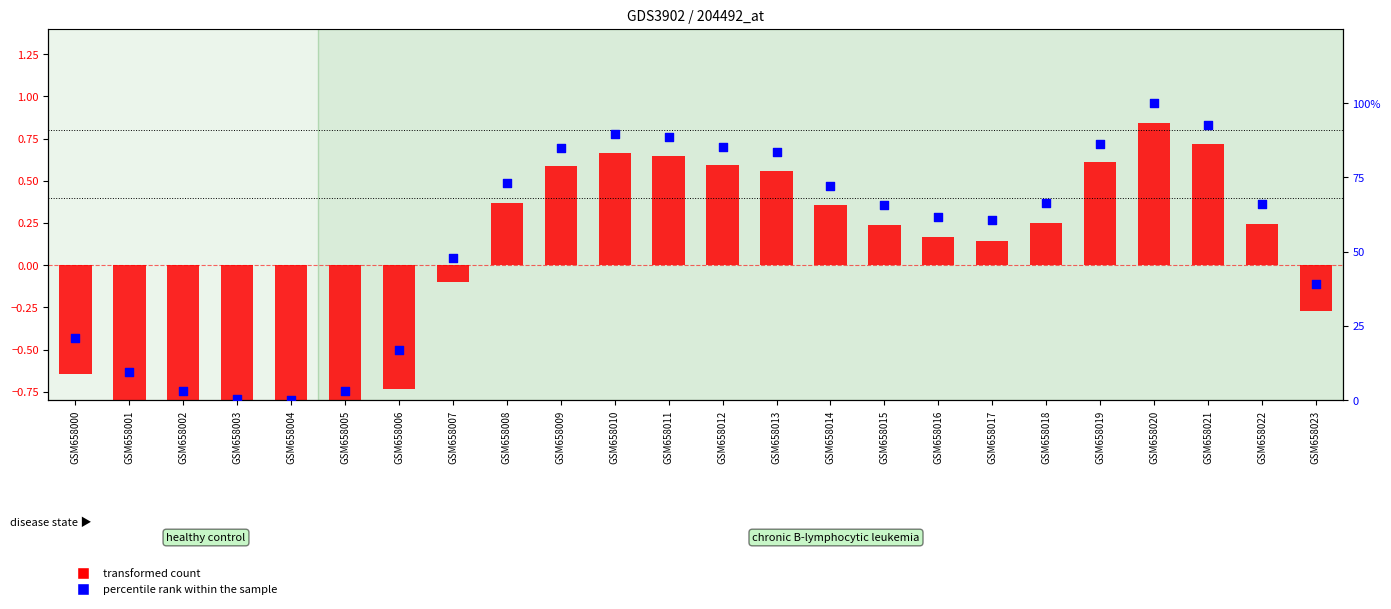

At how many categories does at least one series exceed 43?

16